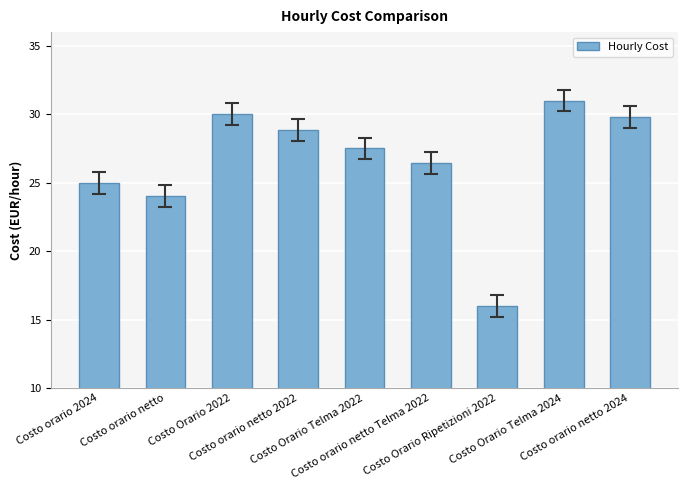

What is the label of the 5th bar from the right?

Costo Orario Telma 2022